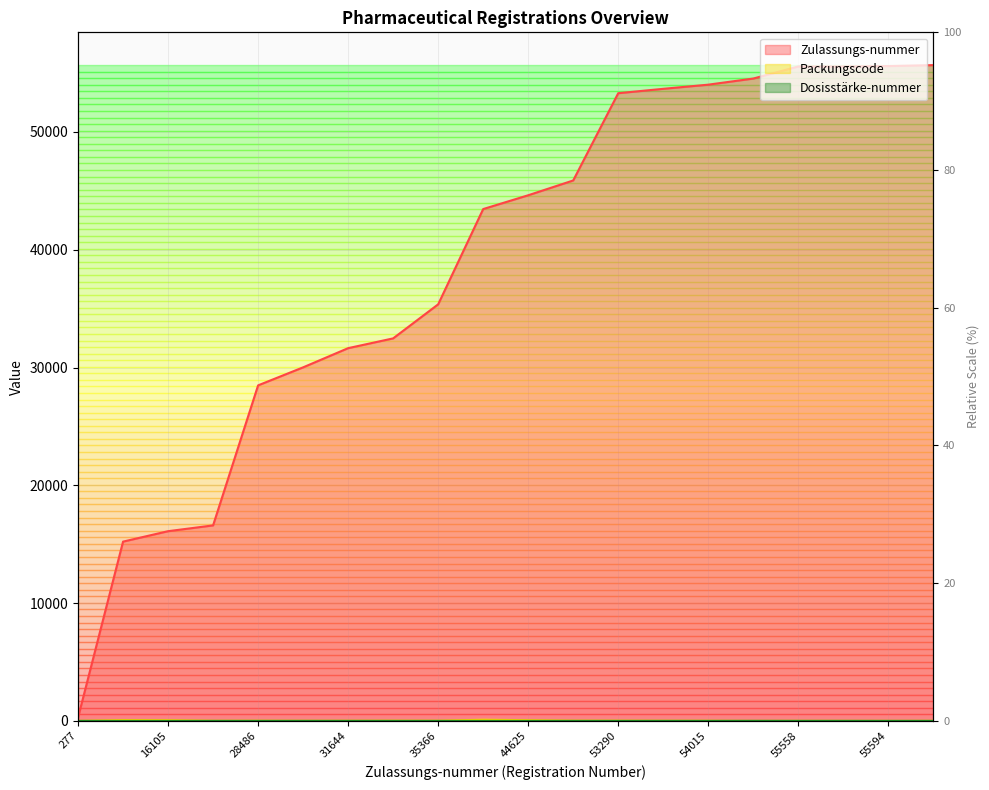

True or false: Dosisstärke-nummer and Zulassungs-nummer cross at least once.

False